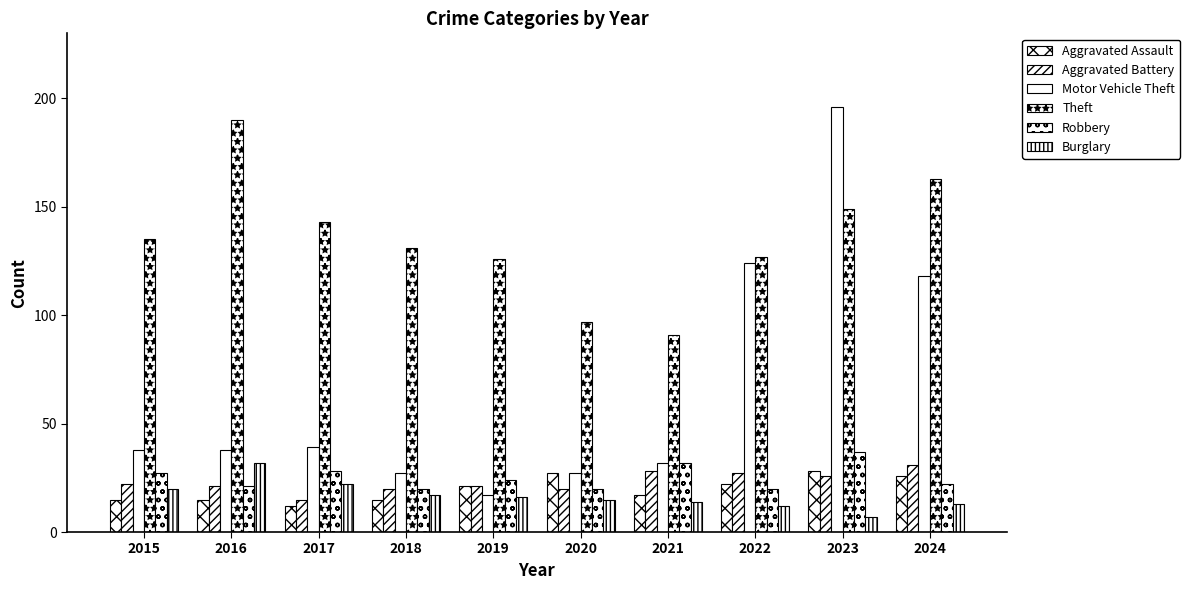

Which series changed the most between 2018 and 2023?

Motor Vehicle Theft